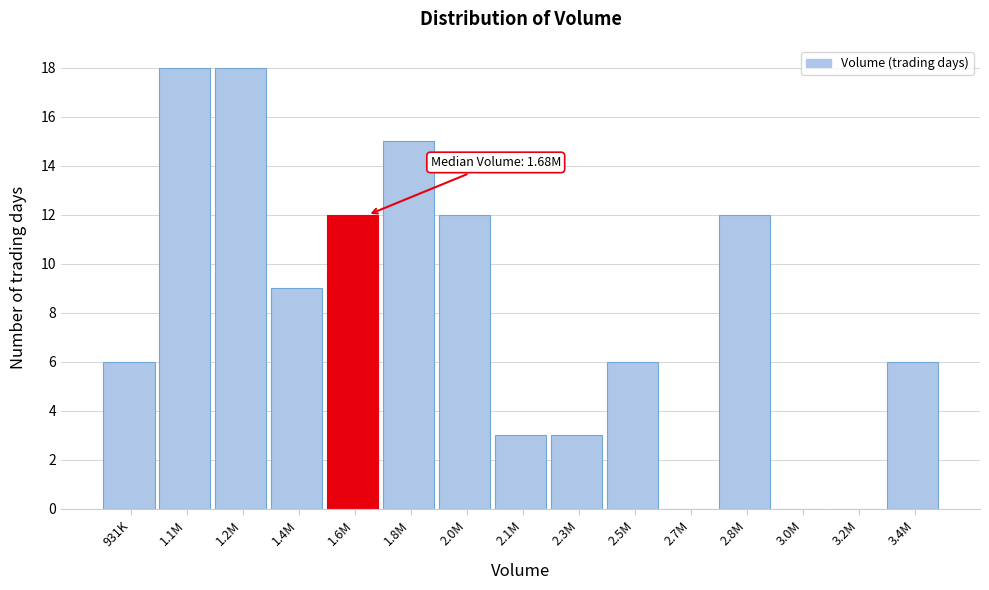

Reading left to right, transcribe all the data shown in this chart.

931K=6	1.1M=18	1.2M=18	1.4M=9	1.6M=12	1.8M=15	2.0M=12	2.1M=3	2.3M=3	2.5M=6	2.7M=0	2.8M=12	3.0M=0	3.2M=0	3.4M=6